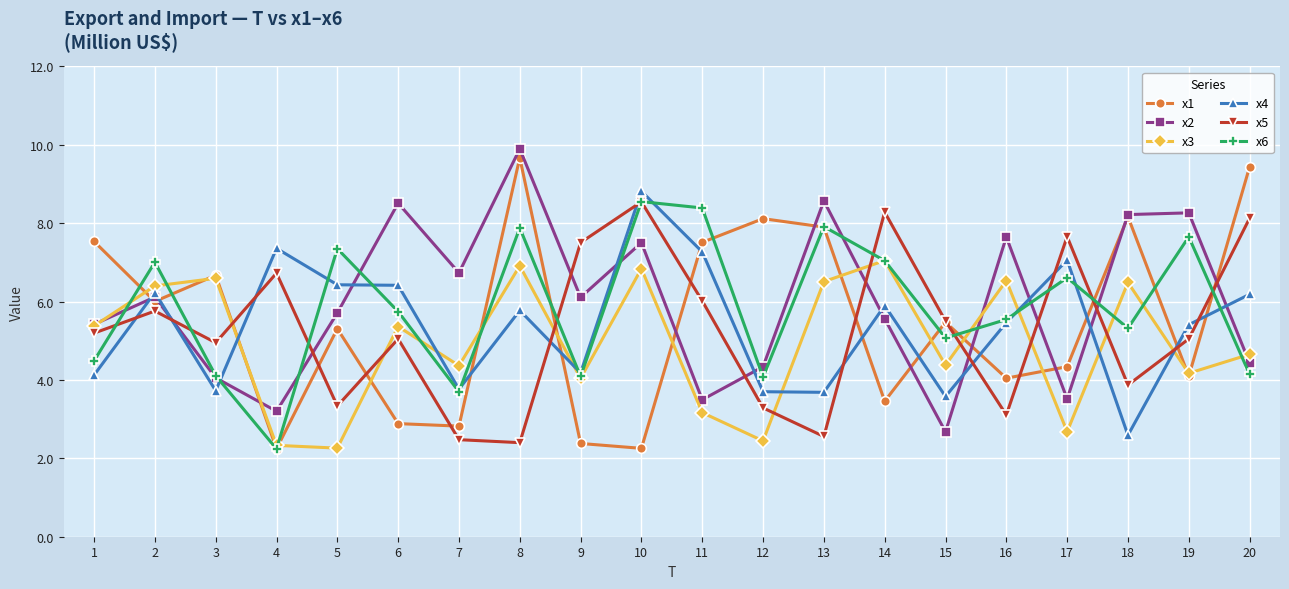

Where is the first local minimum for x2?

4